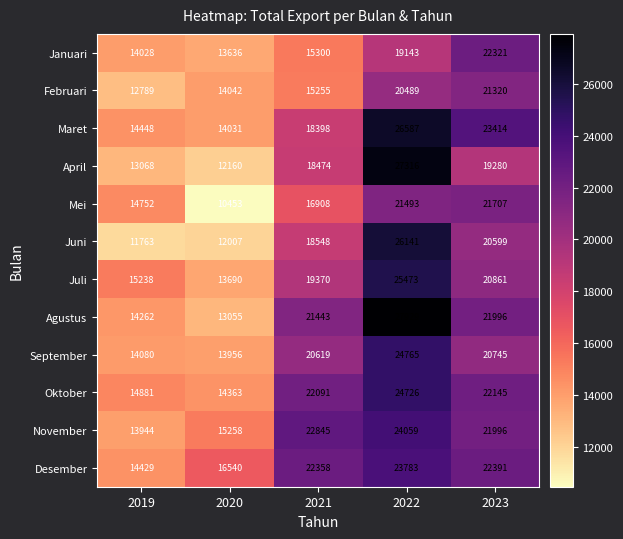

Between 2021 and 2023, which series saw the biggest shift?

Januari